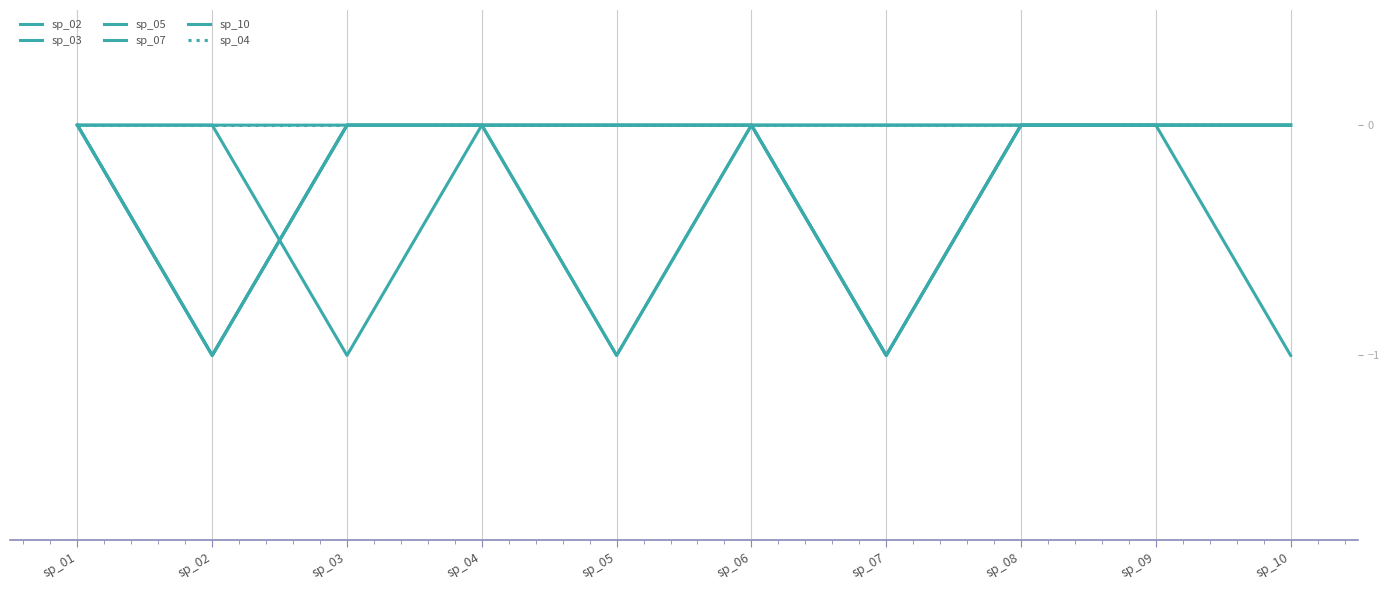

The value of sp_04 at sp_09 is 0. True or false?

True